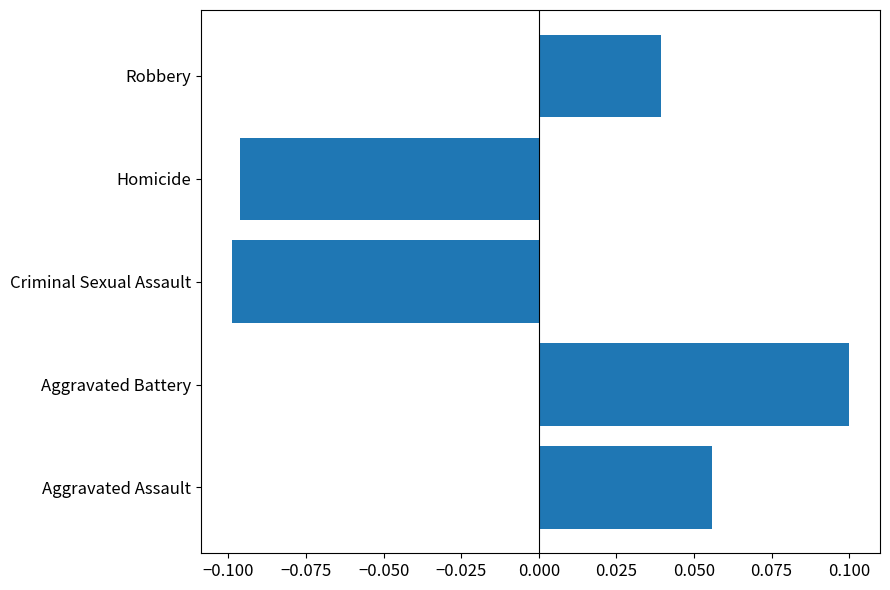

Is it true that the value at Aggravated Assault is 0.0?

False